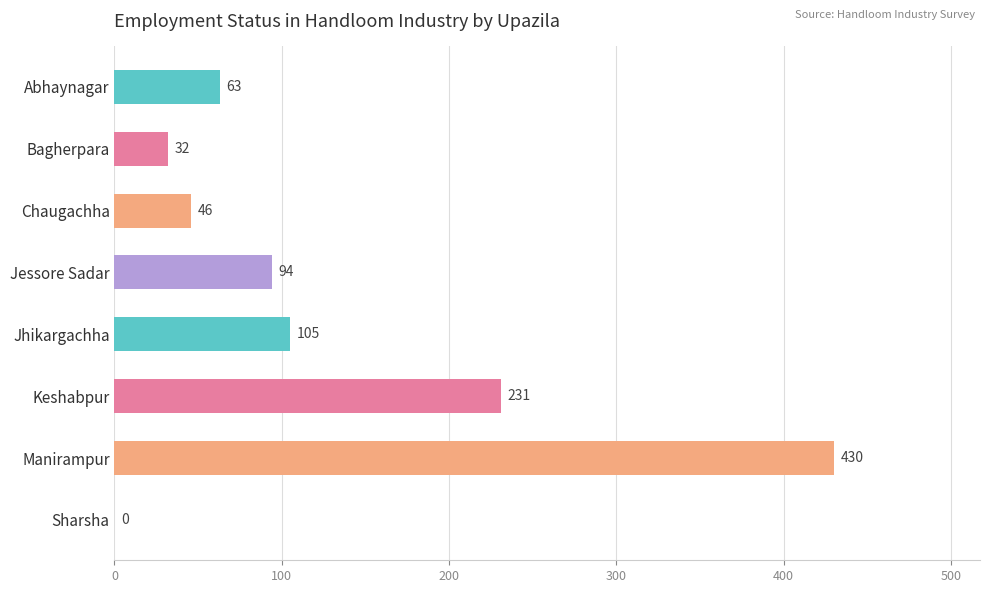

What is the sum of the values at Bagherpara and Chaugachha?

78